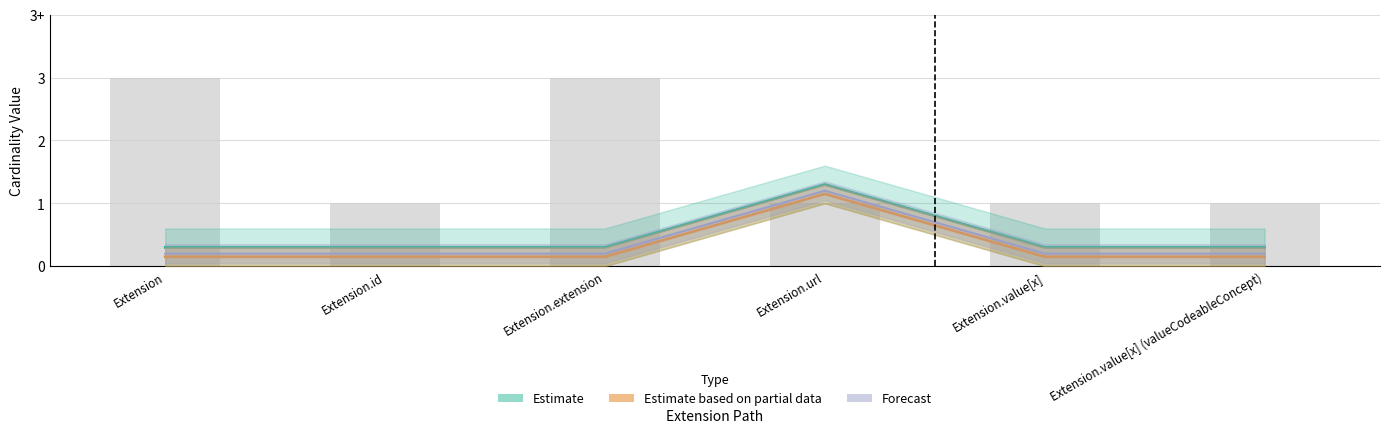

The value of Base Min at Extension.url is 0.5. True or false?

False